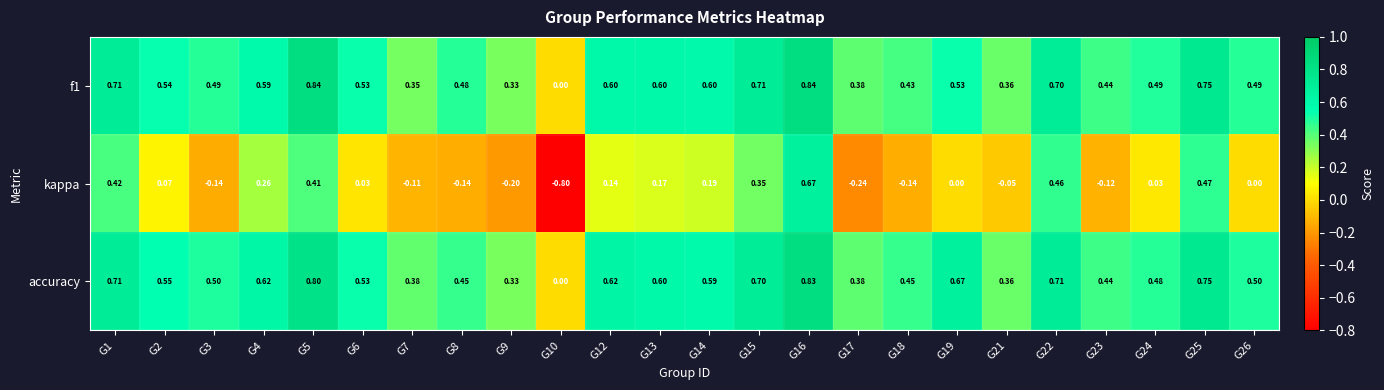

How many series are shown in this chart?

3